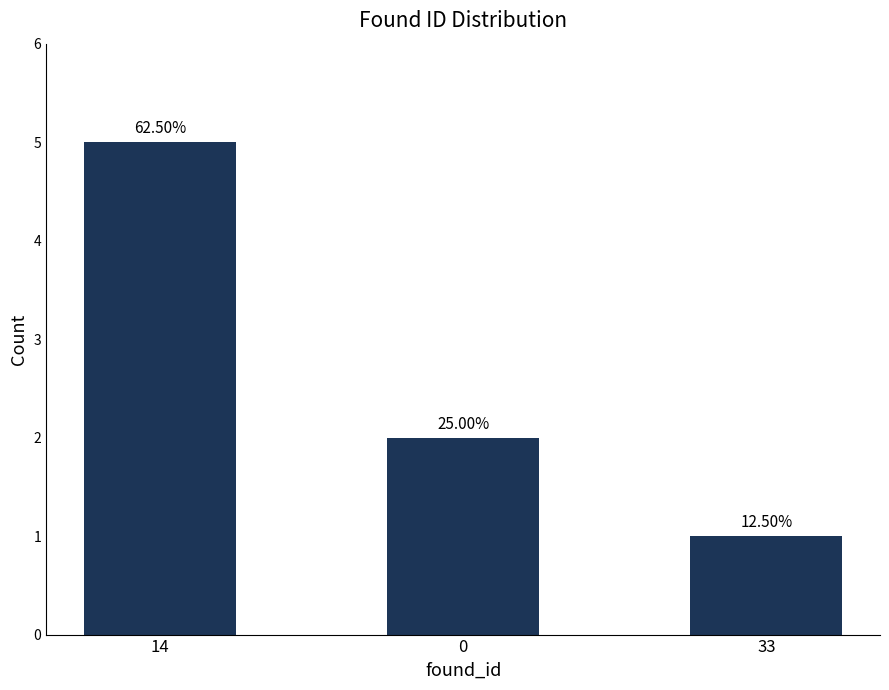

Rank the categories by value from highest to lowest.

14, 0, 33